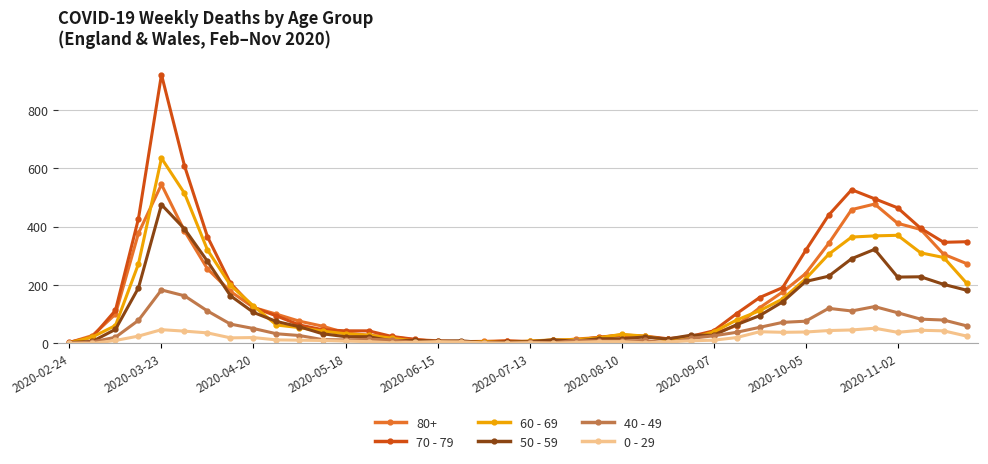

What is the maximum value shown in the chart?

920